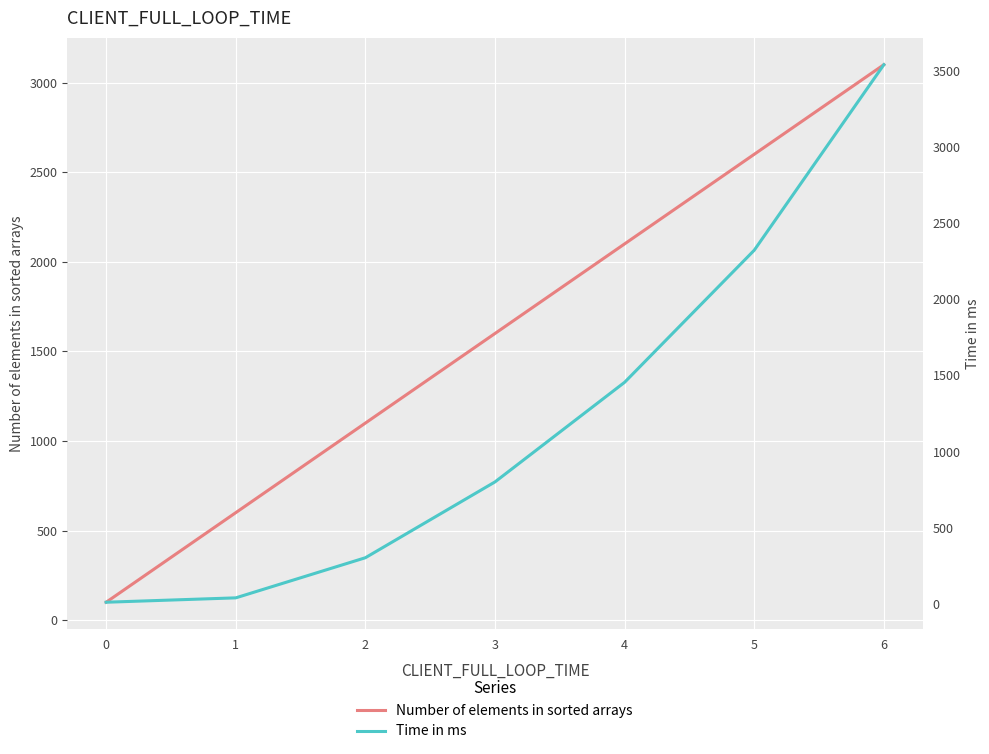

At 4, list the series in order from smallest to largest.

Time in ms, Number of elements in sorted arrays